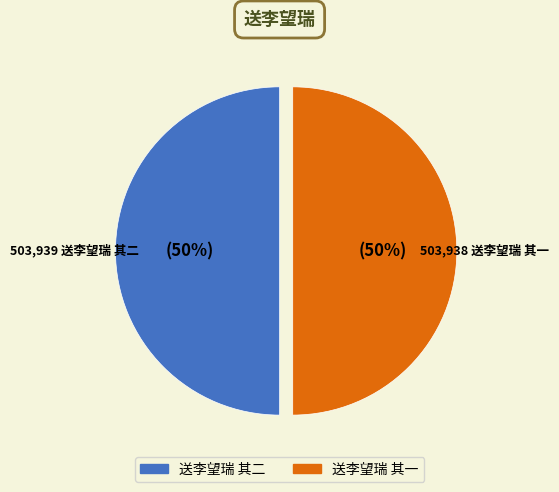

Combined, do 送李望瑞 其二 and 送李望瑞 其一 account for over 50%?

Yes